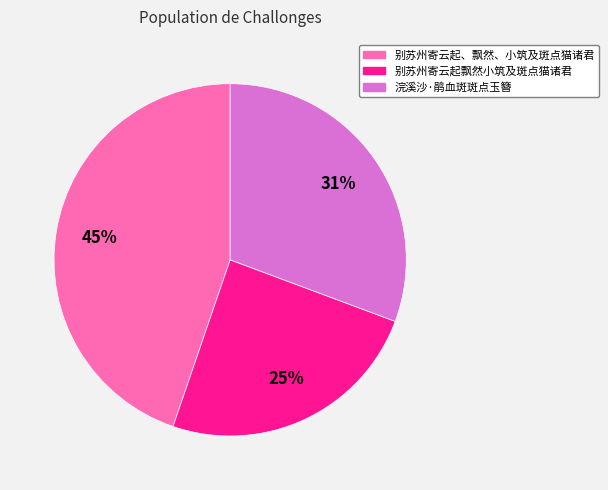

Count the number of slices in the pie.

3